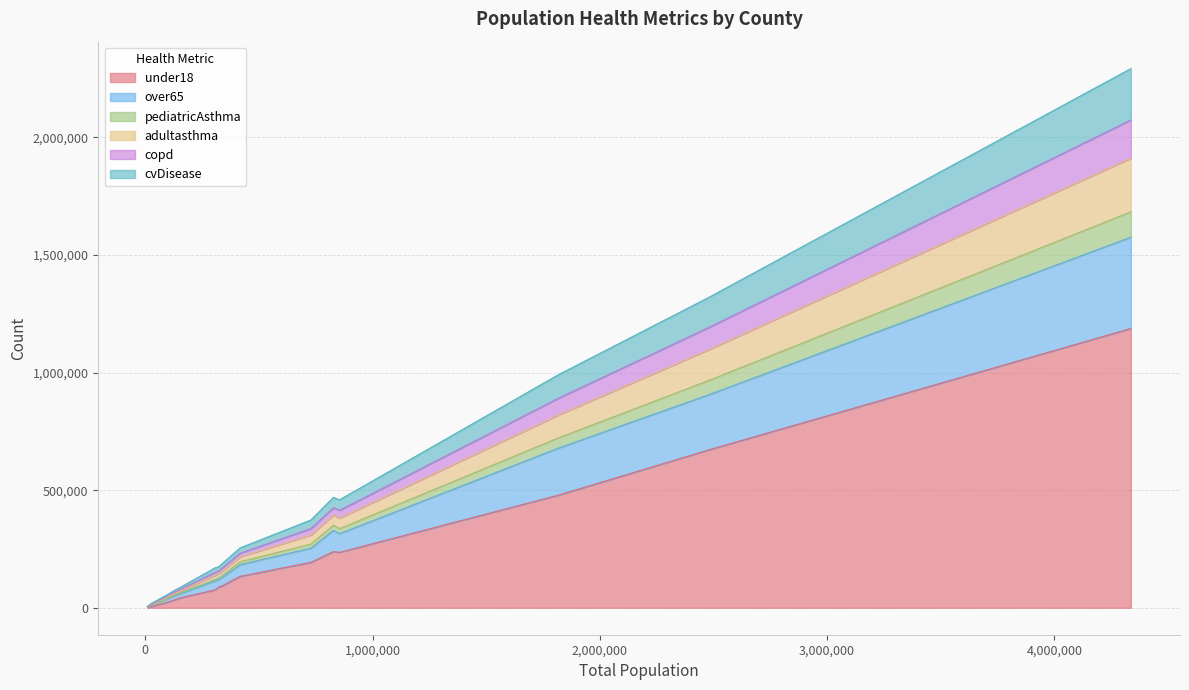

What is the total value across all series at Dallas?

1320328